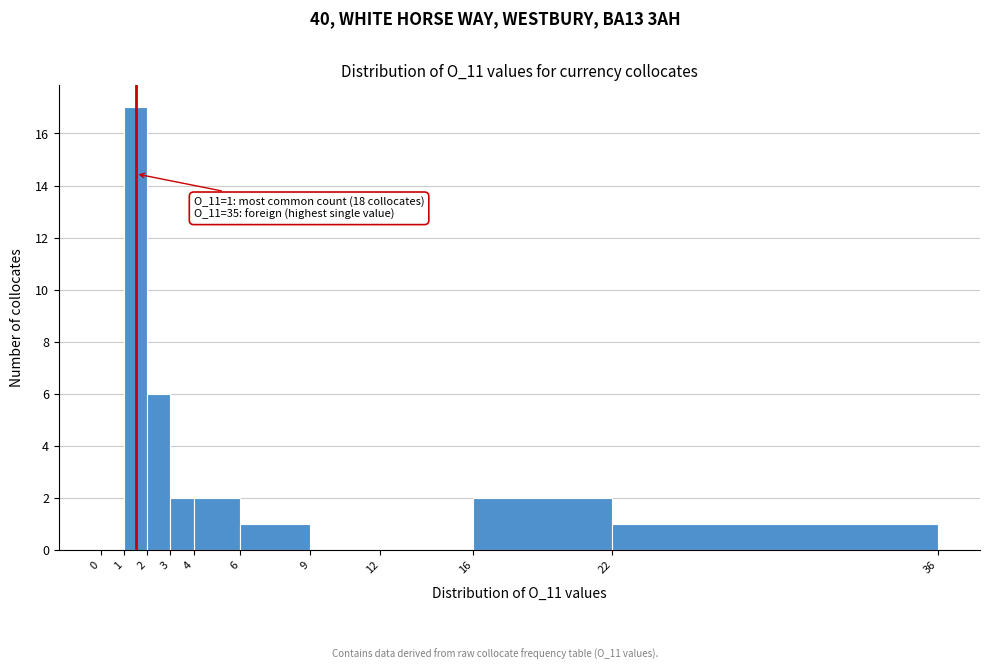

Which range on the x-axis has the tallest bar?

1 to 2